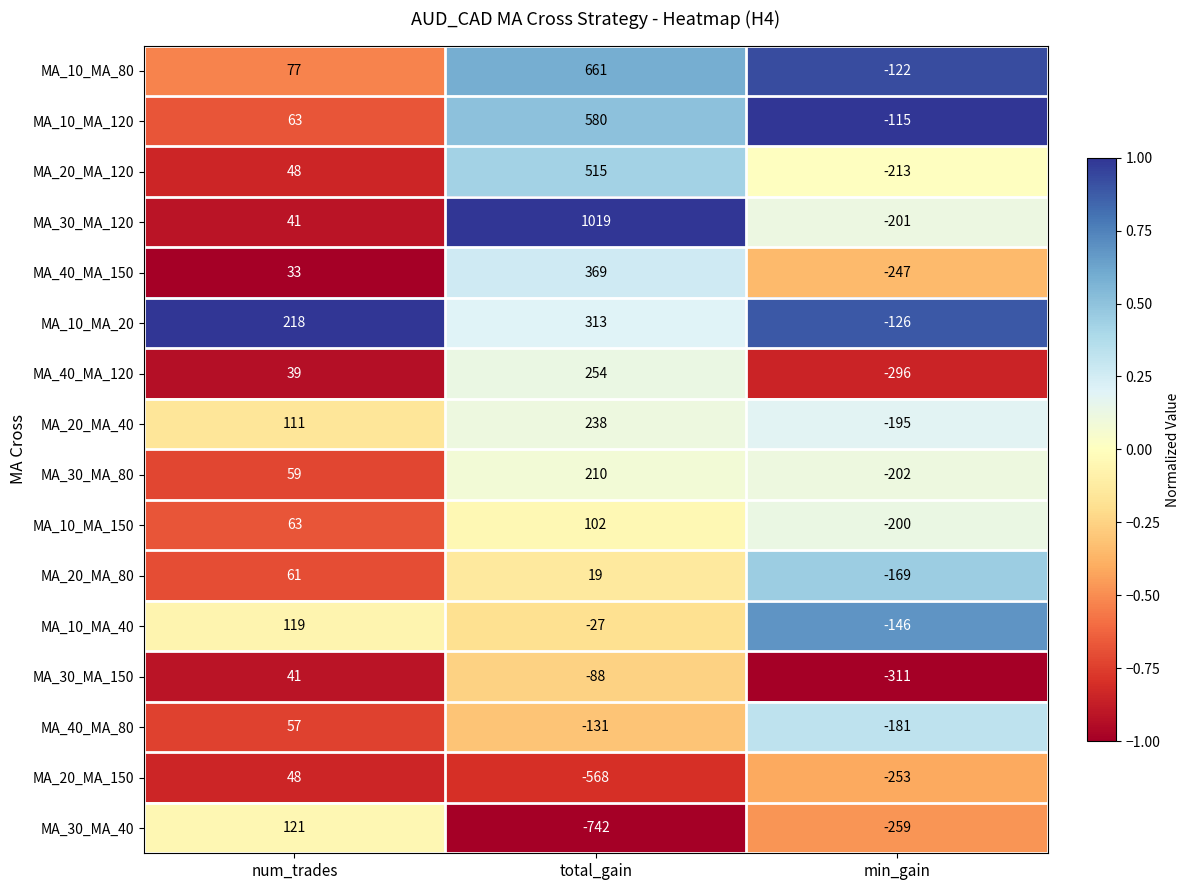

Count the MA_30_MA_40 values in the range -742 to 121.

3